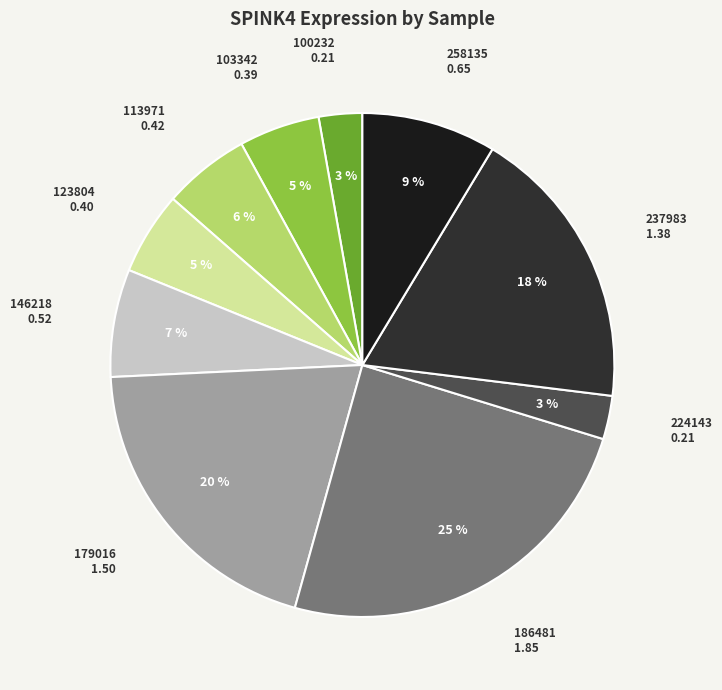

Is the sum of 179016 and 224143 greater than half?

No